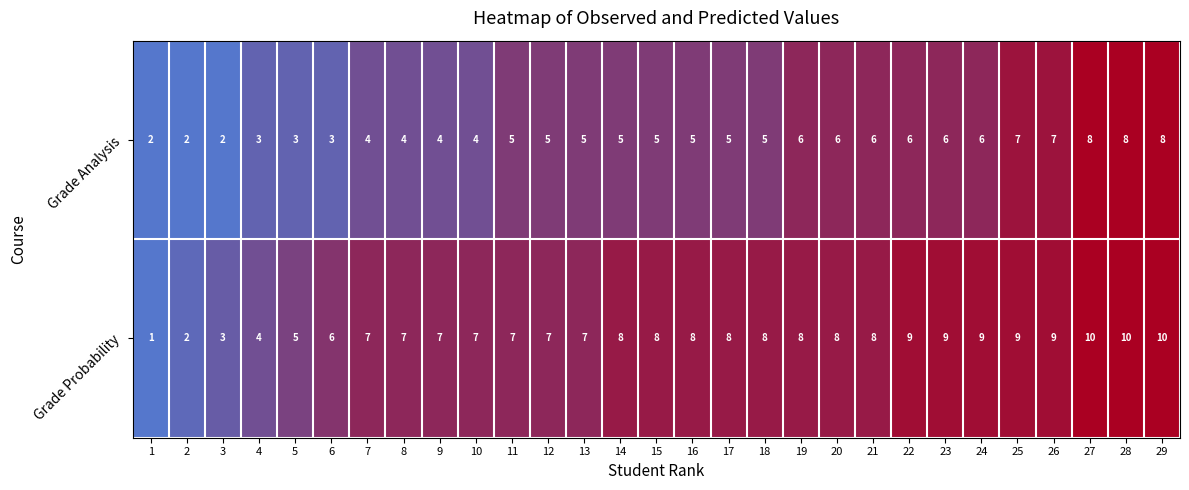

What is the spread (max minus min) of values at 6?

3